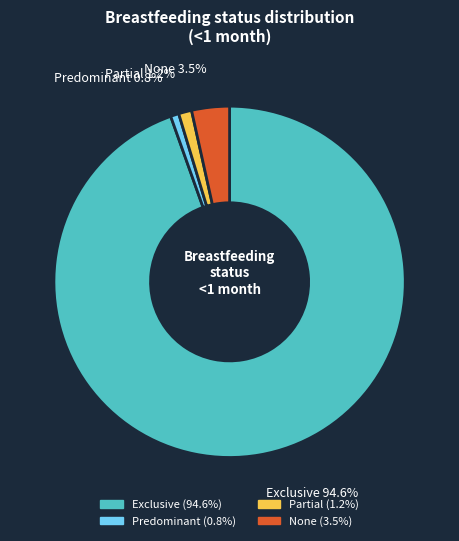

To the nearest percent, what is the average slice percentage?

25%